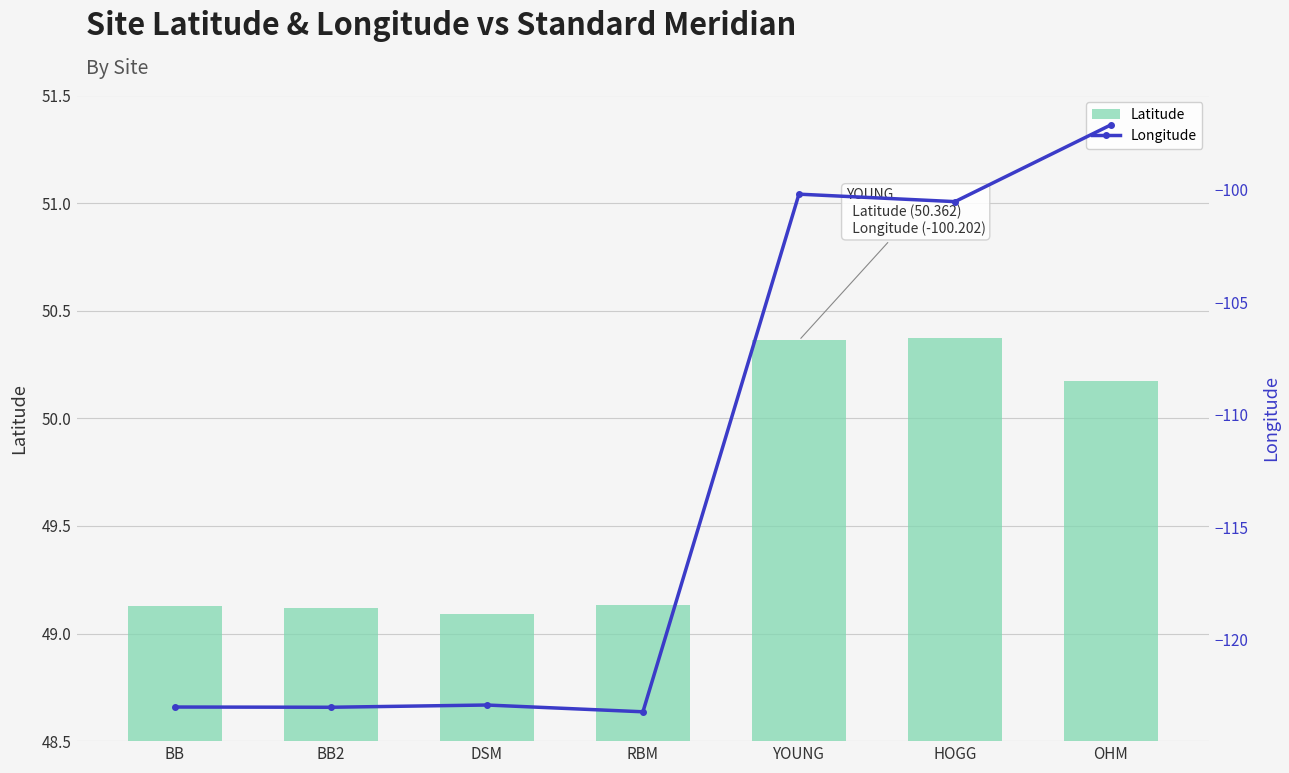

List the series in order of their peak value, lowest first.

Longitude, Latitude